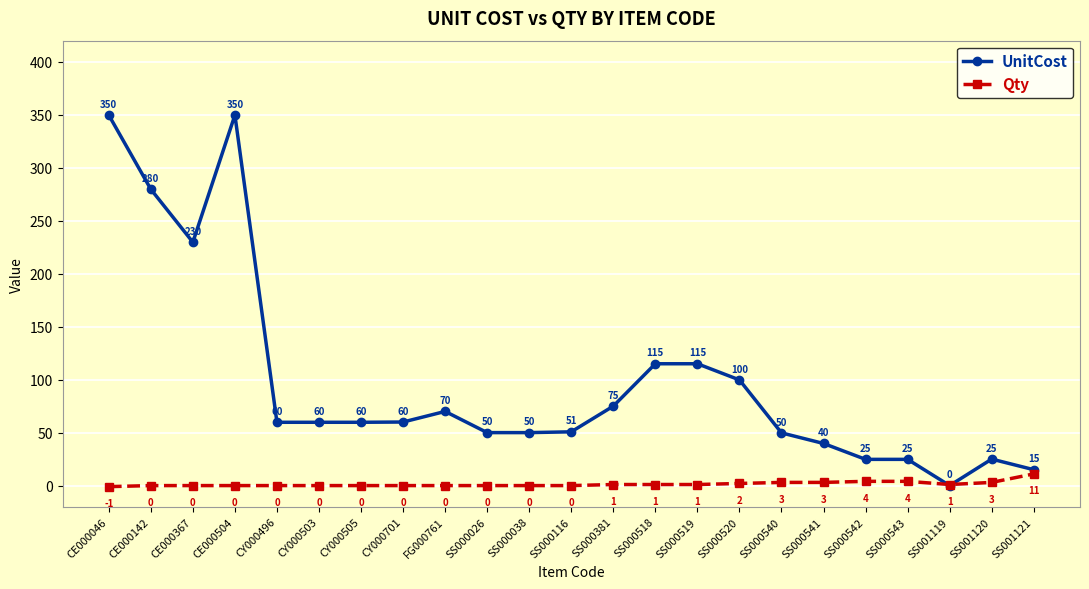

What is the label of the 15th point from the right?

FG000761